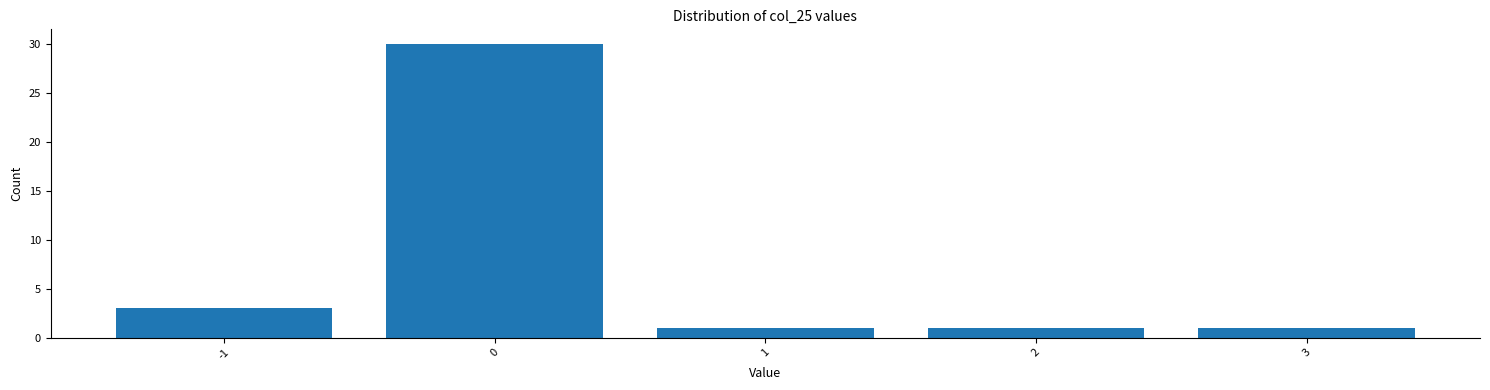

Reading left to right, list all the values displayed in this chart.

3	30	1	1	1